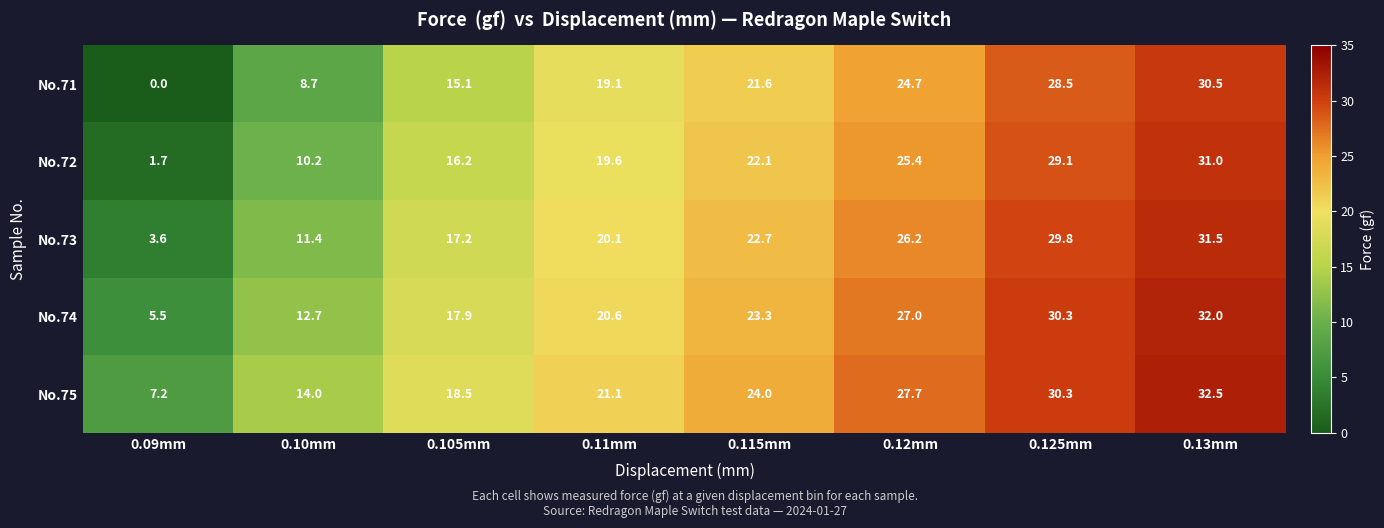

The value of No.72 at 0.13mm is 52.1. True or false?

False